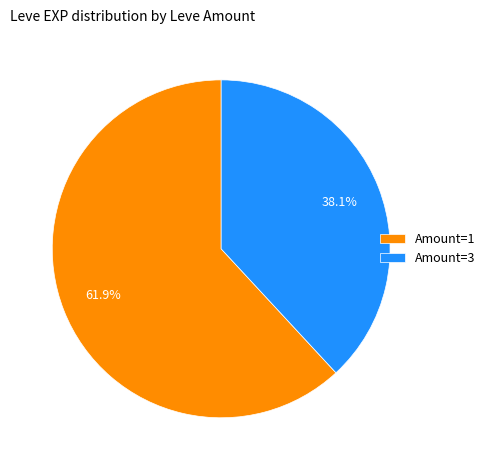

Count the number of slices in the pie.

2